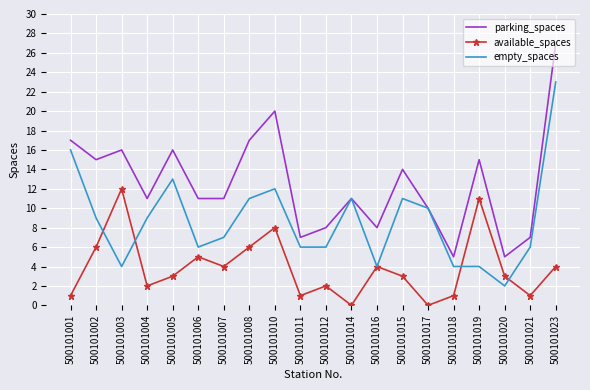

True or false: available_spaces and parking_spaces cross at least once.

False